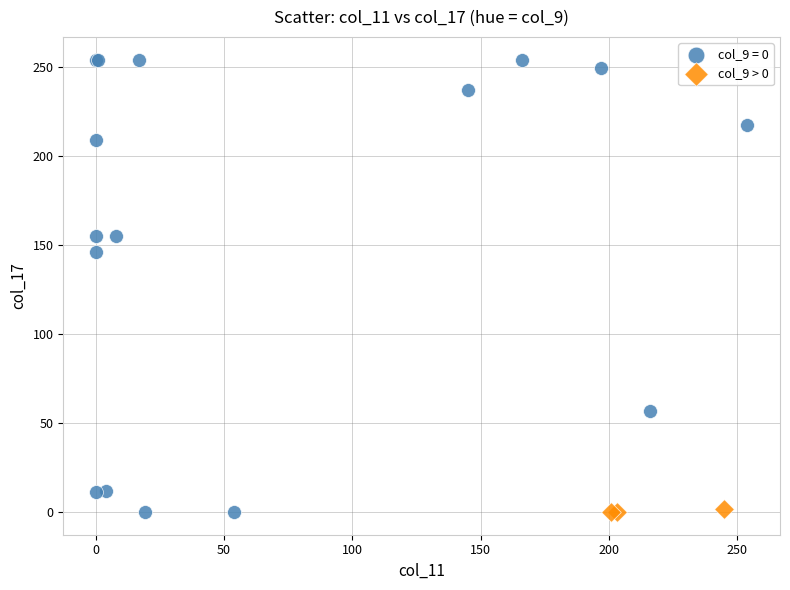

Which series contains the highest Y value?

col_9 = 0